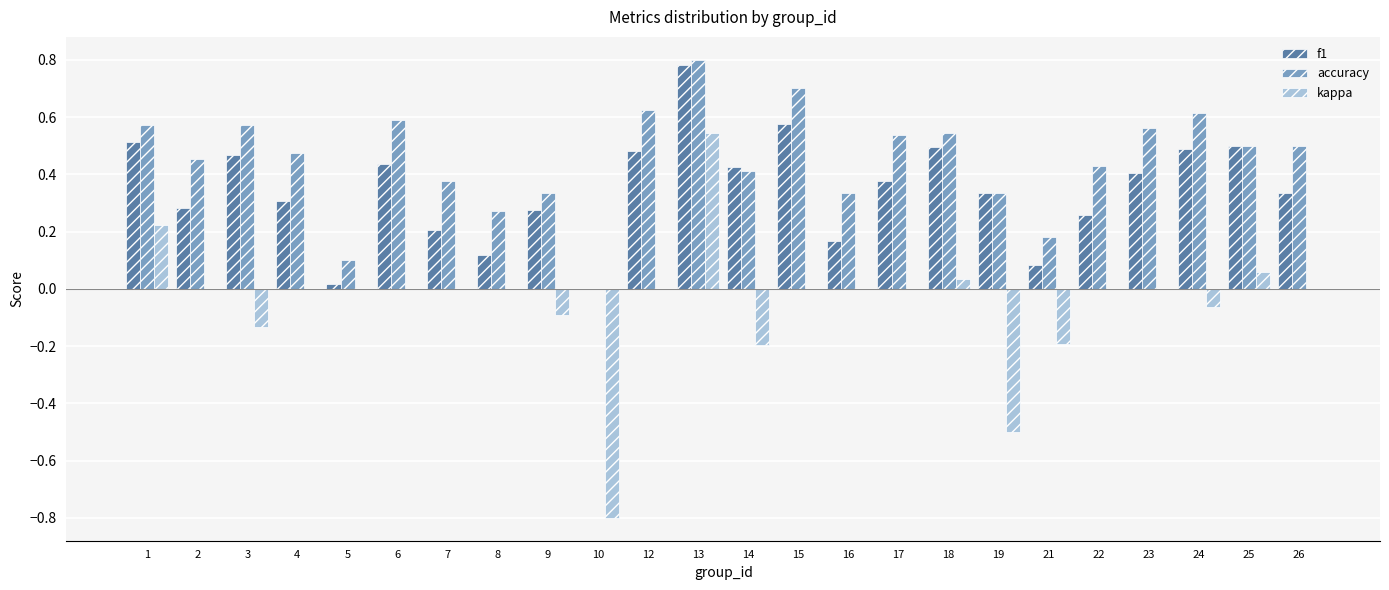

How many categories are shown in the chart?

24